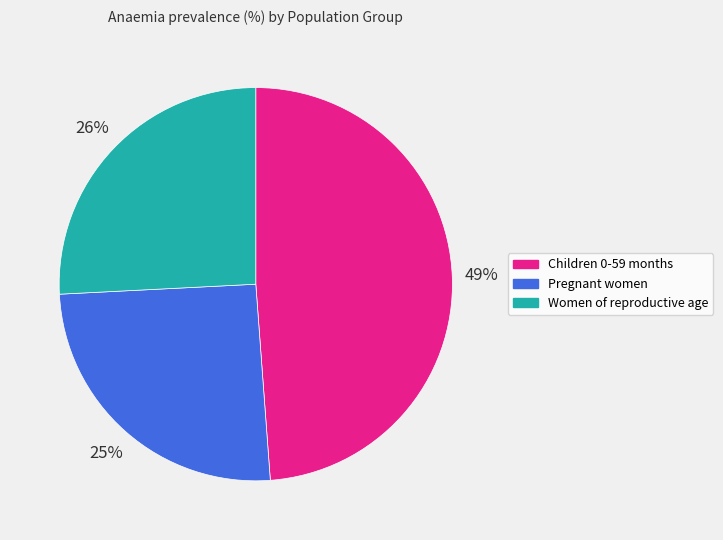

Between Women of reproductive age and Children 0-59 months, which is larger?

Children 0-59 months